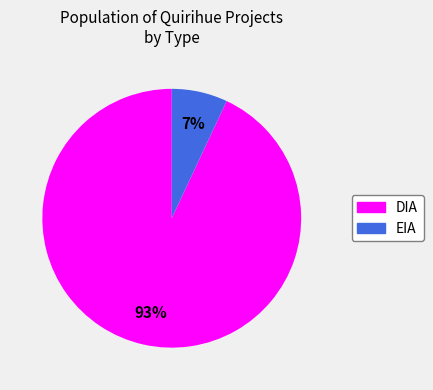

Between DIA and EIA, which is larger?

DIA